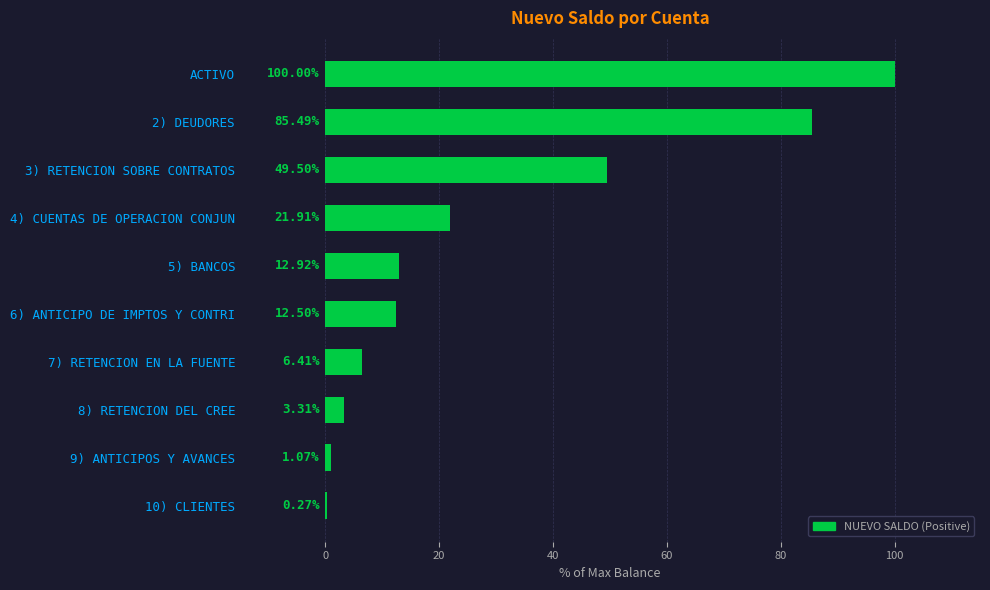

Approximately how many times larger is the value at 6) ANTICIPO DE IMPTOS Y CONTRI compared to 9) ANTICIPOS Y AVANCES?

11.7